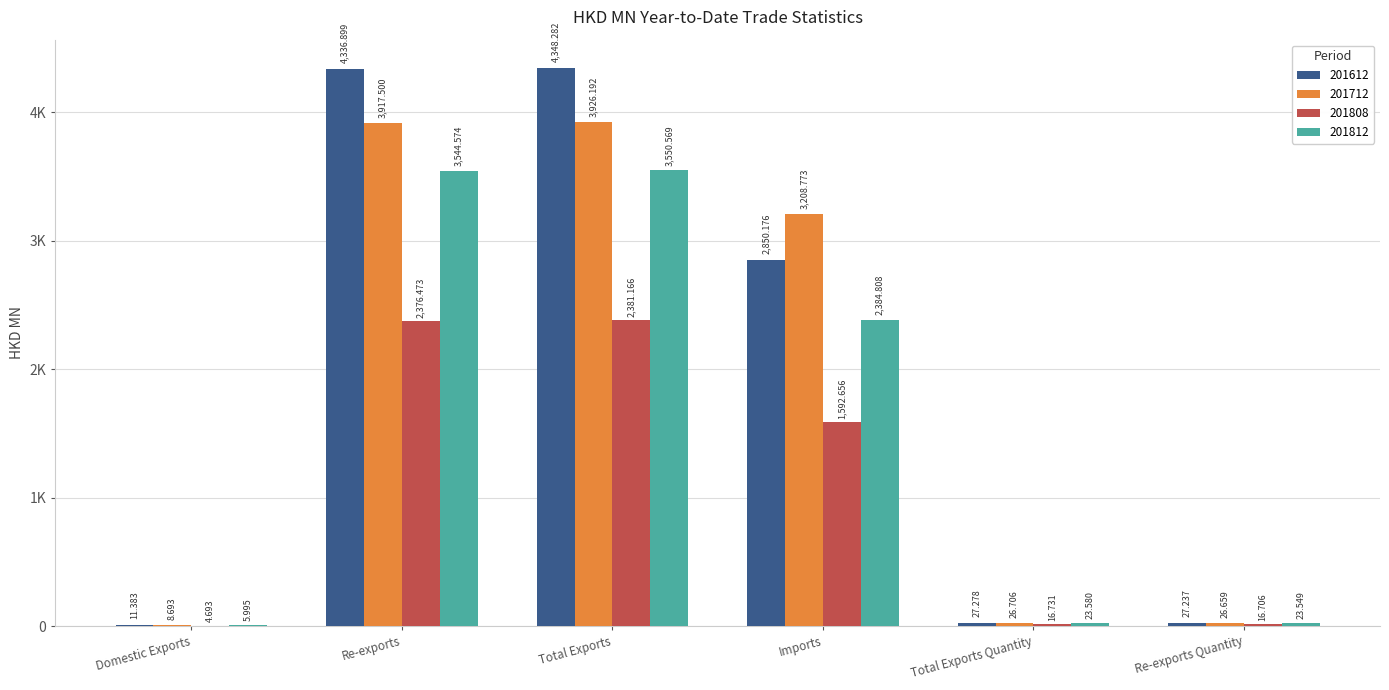

Which series changed the most between Total Exports and Re-exports Quantity?

201612